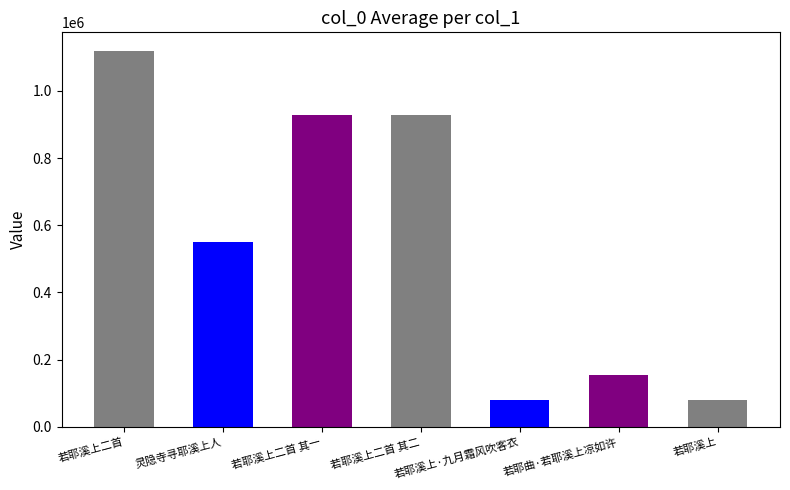

What is the greatest value displayed?

1118324